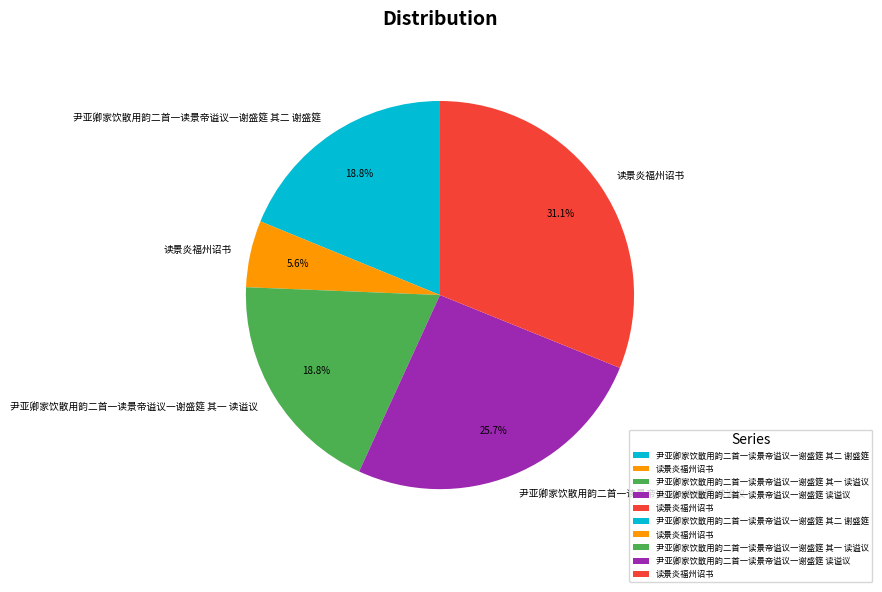

Is there any slice that represents more than half of the pie?

No